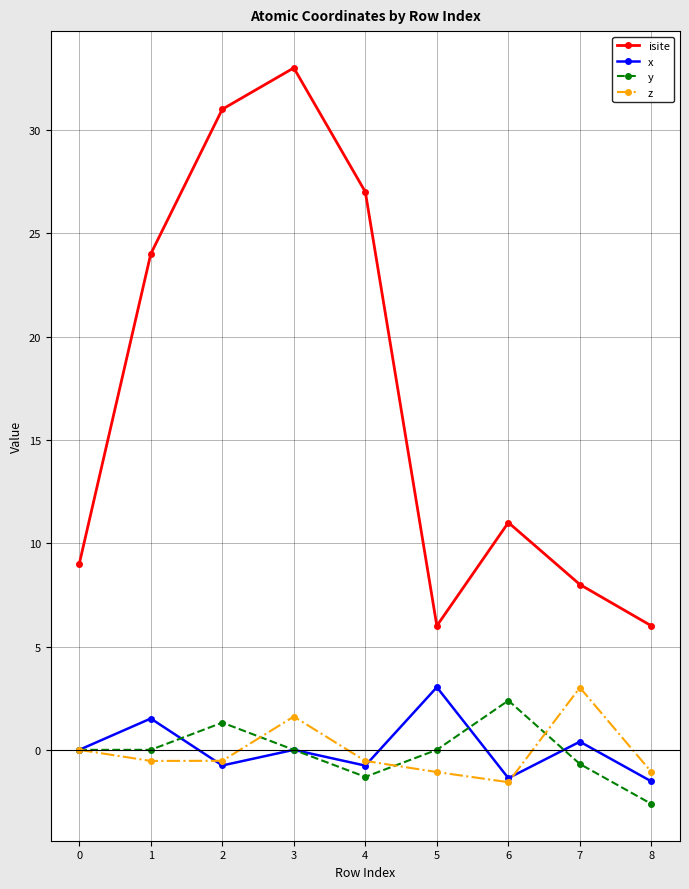

True or false: isite and z intersect in this chart.

False